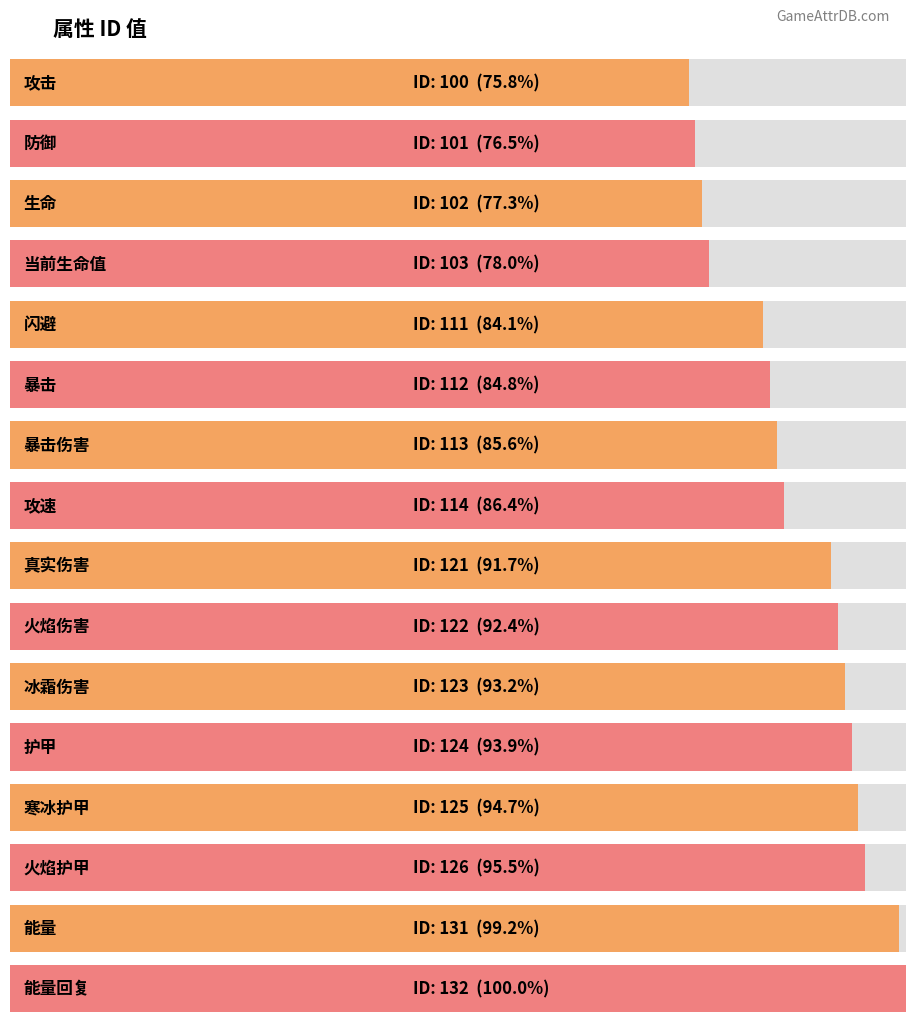

How many bars are there in total?

16